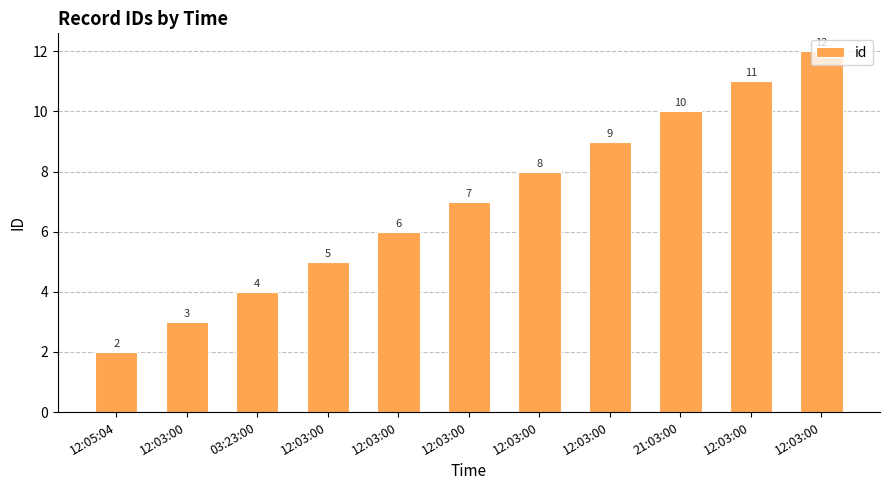

How many bars are there in total?

11